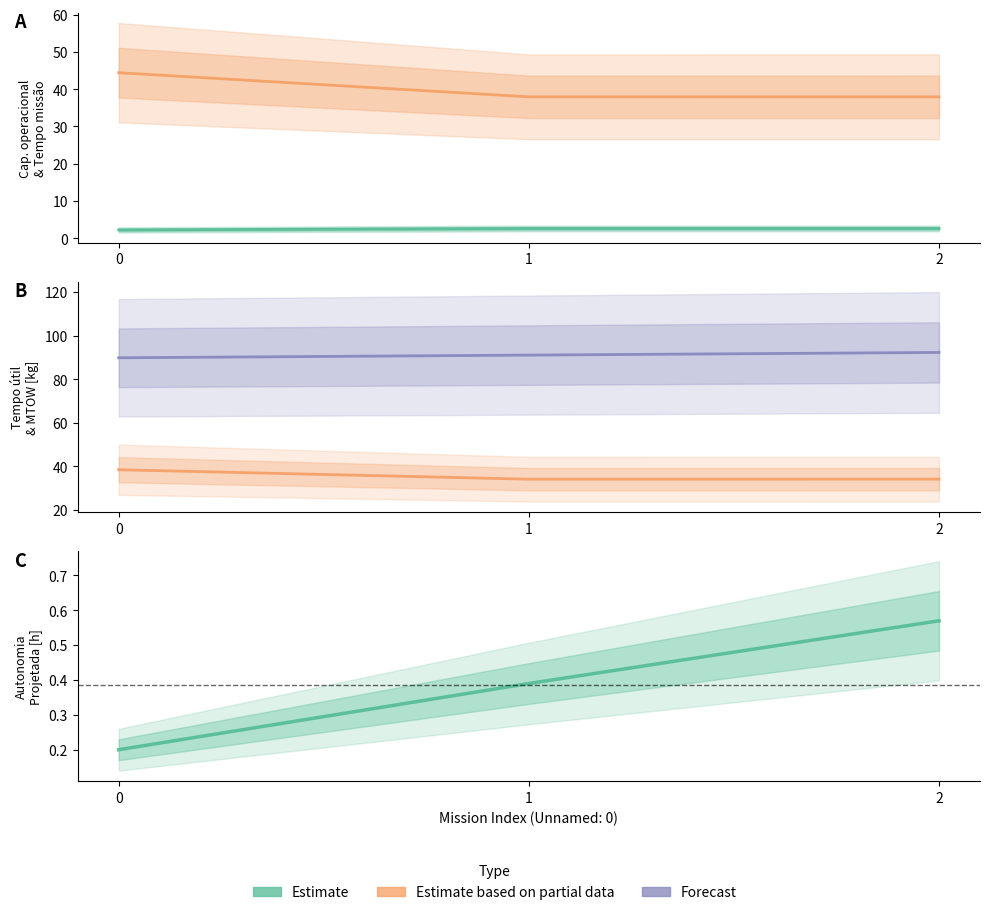

Reading left to right, transcribe all the data shown in this chart.

Tempo de missao [h]: 44.4	38.0	38.0
Capacidade operacional [ha/h]: 2.3	2.6	2.6
MTOW [kg]: 89.9	91.1	92.3
Tempo util [h]: 38.5	34.1	34.2
Autonomia Projetada [h]: 0.2	0.4	0.6